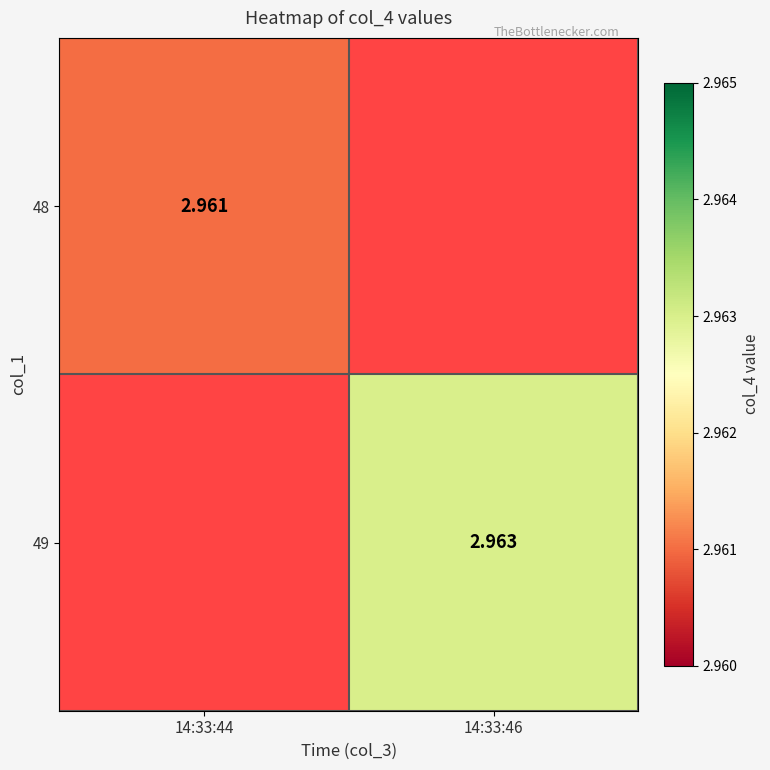

What is the minimum value shown in the chart?

3.0